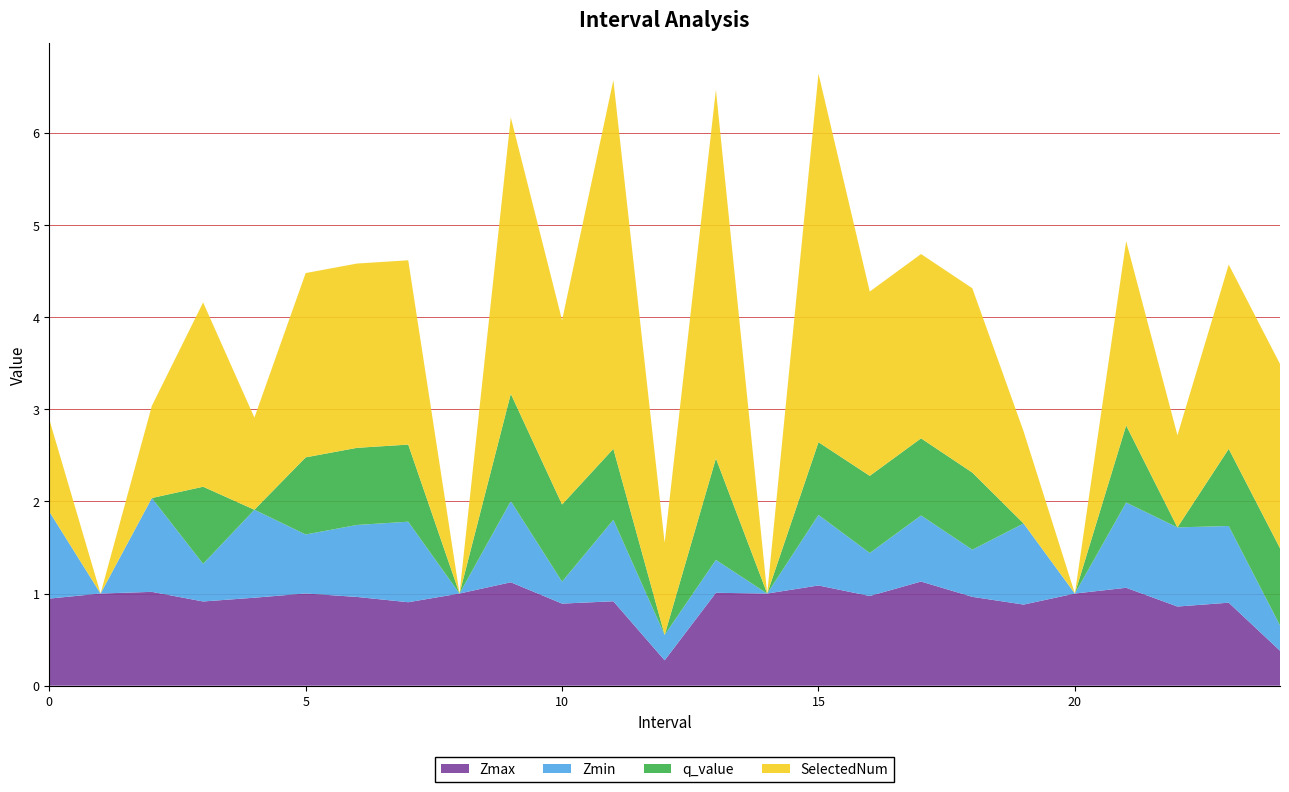

Reading left to right, extract all data points from this chart.

Zmax: 0=0.9	1=1.0	2=1.0	3=0.9	4=1.0	5=1.0	6=1.0	7=0.9	8=1.0	9=1.1	10=0.9	11=0.9	12=0.3	13=1.0	14=1.0	15=1.1	16=1.0	17=1.1	18=1.0	19=0.9	20=1.0	21=1.1	22=0.9	23=0.9	24=0.4
Zmin: 0=0.9	1=0.0	2=1.0	3=0.4	4=1.0	5=0.6	6=0.8	7=0.9	8=0.0	9=0.9	10=0.2	11=0.9	12=0.3	13=0.4	14=0.0	15=0.8	16=0.5	17=0.7	18=0.5	19=0.9	20=0.0	21=0.9	22=0.9	23=0.8	24=0.3
q_value: 0=0.0	1=0.0	2=0.0	3=0.8	4=0.0	5=0.8	6=0.8	7=0.8	8=0.0	9=1.2	10=0.8	11=0.8	12=0.0	13=1.1	14=0.0	15=0.8	16=0.8	17=0.8	18=0.8	19=0.0	20=0.0	21=0.8	22=0.0	23=0.8	24=0.8
SelectedNum: 0=1.0	1=0.0	2=1.0	3=2.0	4=1.0	5=2.0	6=2.0	7=2.0	8=0.0	9=3.0	10=2.0	11=4.0	12=1.0	13=4.0	14=0.0	15=4.0	16=2.0	17=2.0	18=2.0	19=1.0	20=0.0	21=2.0	22=1.0	23=2.0	24=2.0